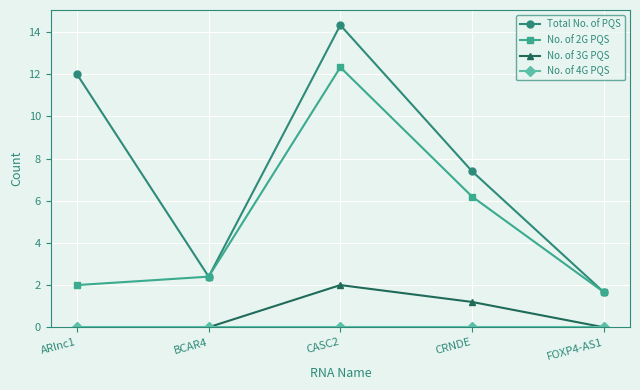

True or false: No. of 3G PQS and Total No. of PQS cross at least once.

False